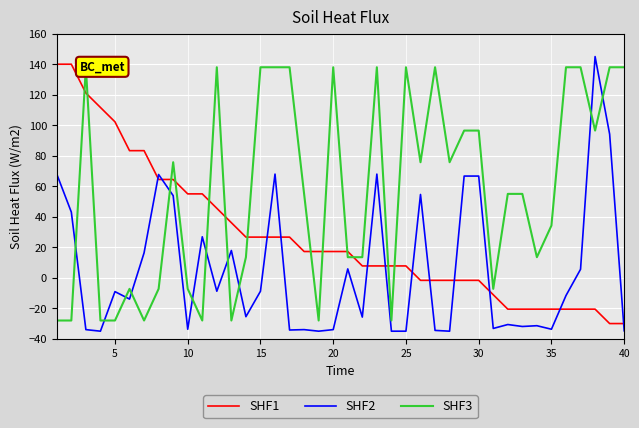

Which series has the widest spread of values?

SHF2